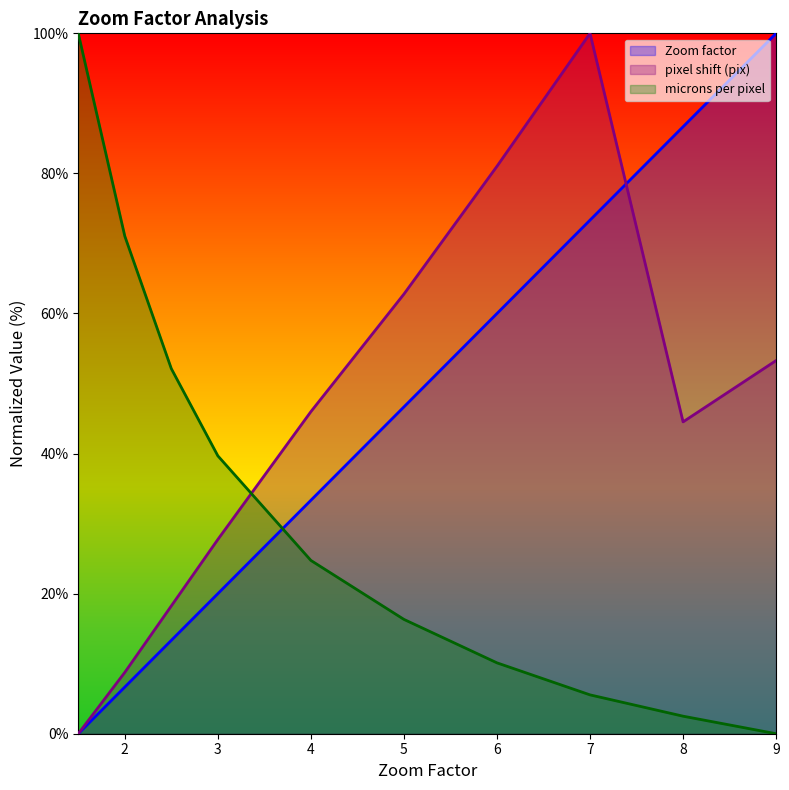

At which category does the chart reach its minimum across all series?

1.5